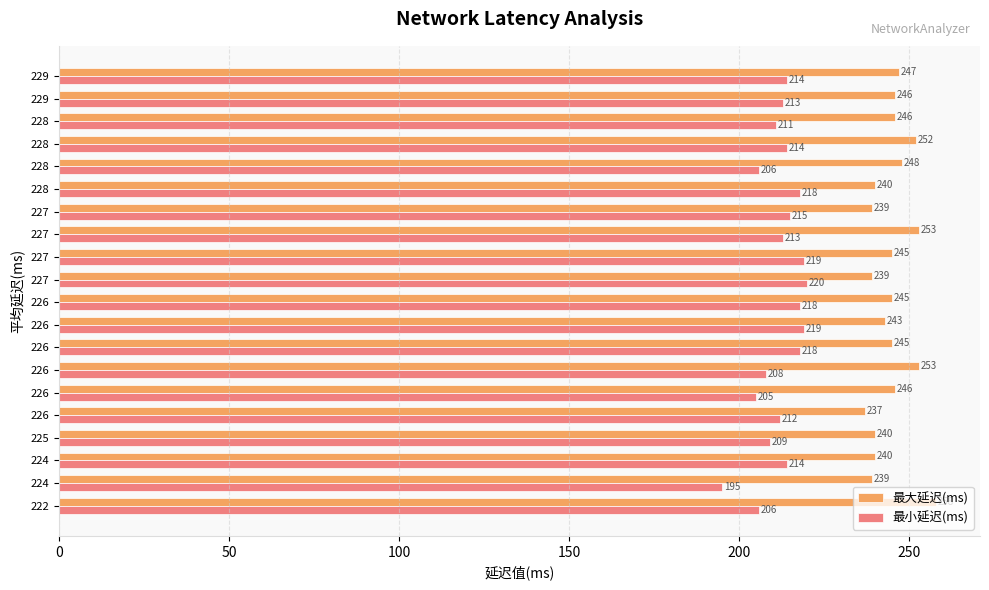

What are all the series names shown in the legend?

最大延迟(ms), 最小延迟(ms)